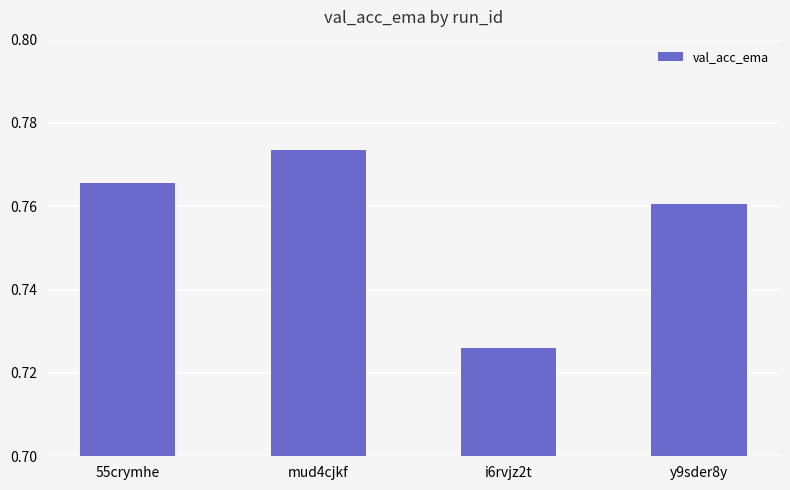

How many bars are there in total?

4